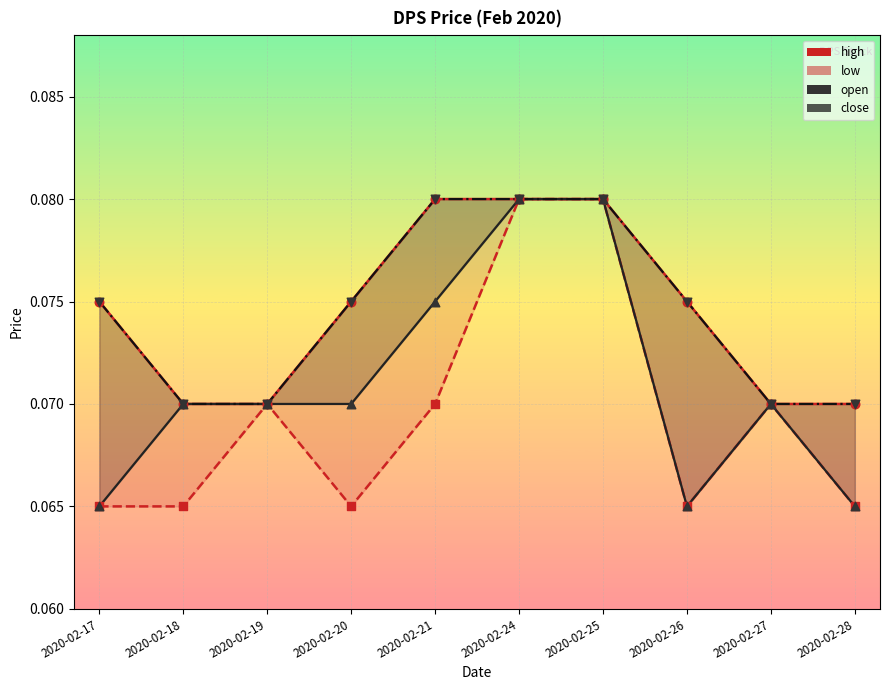

Which series has the largest total across all categories?

high